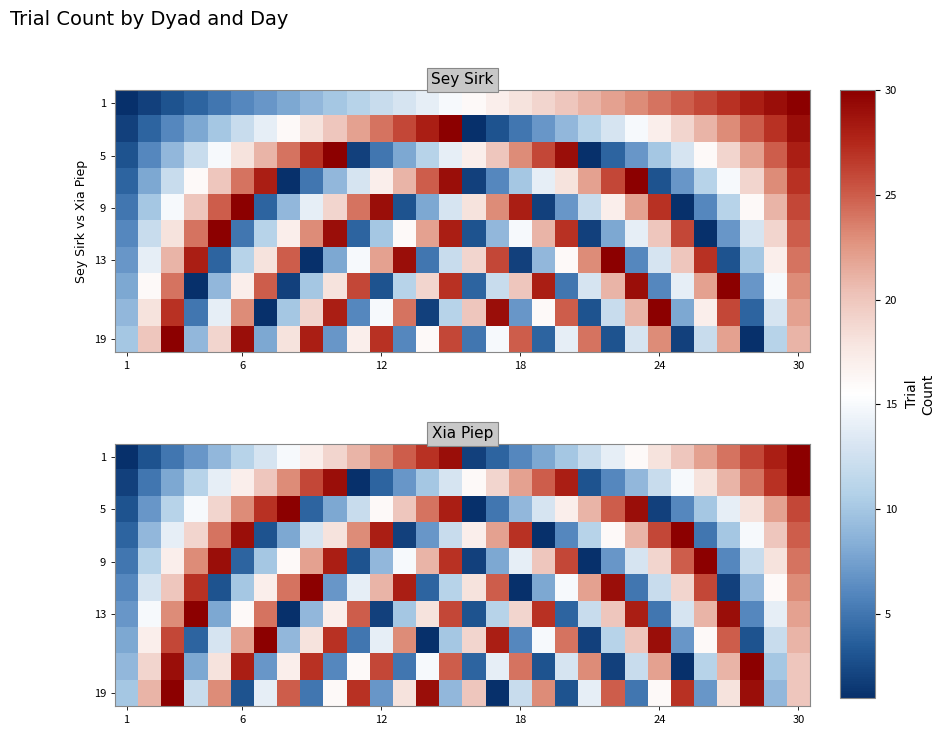

How many data points in 9 are above 16?

14